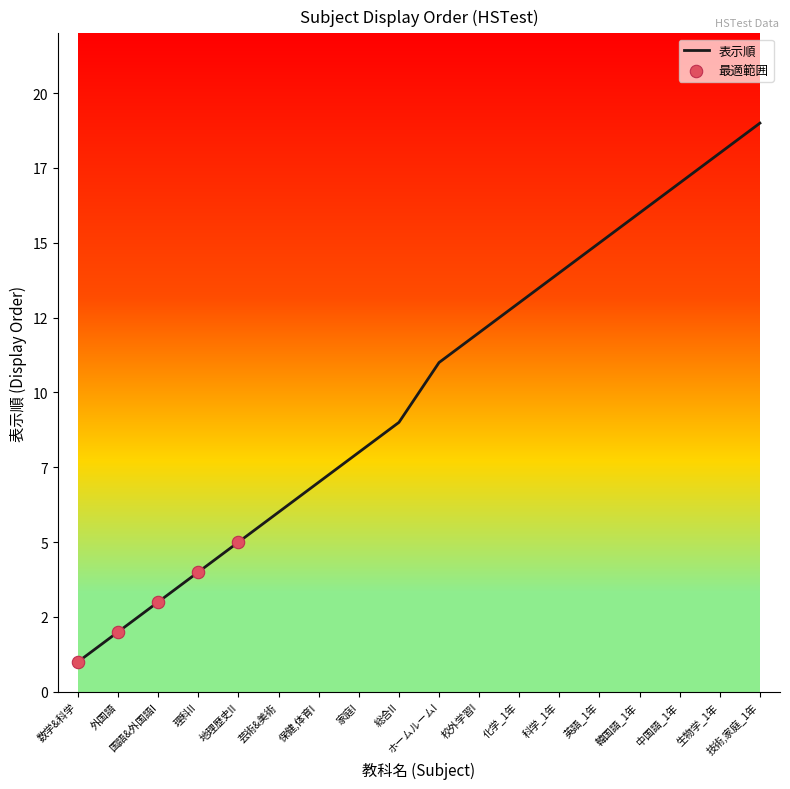

What is the ratio of the value at 生物学_1年 to the value at 家庭I?

2.2